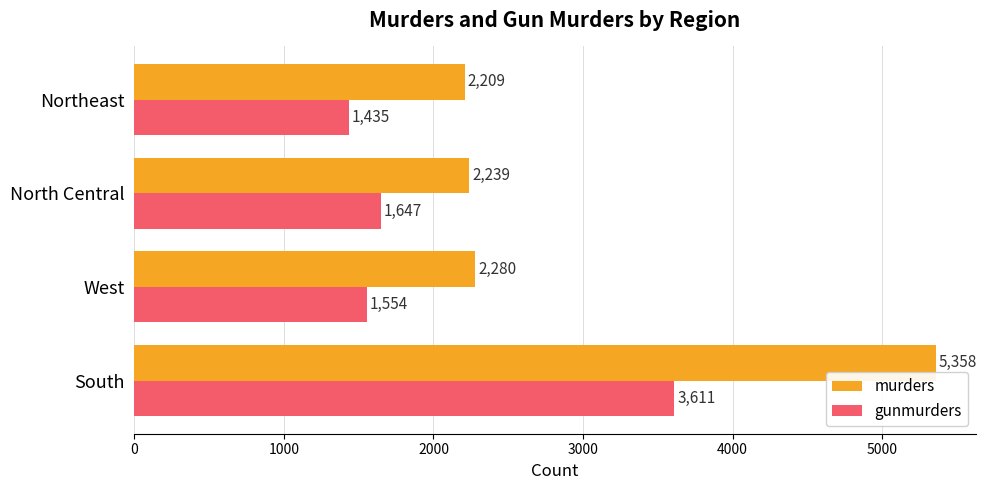

Which series changed the most between West and Northeast?

gunmurders